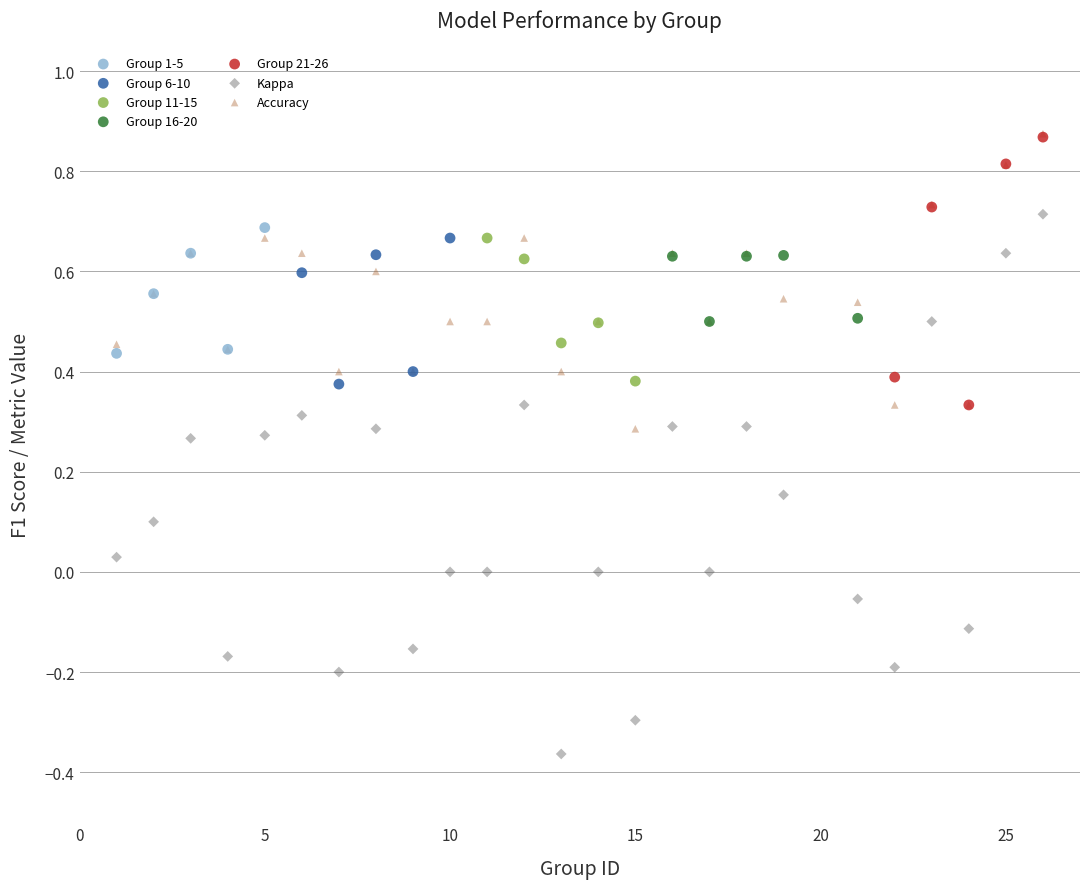

Which series reaches the minimum Y coordinate?

Kappa